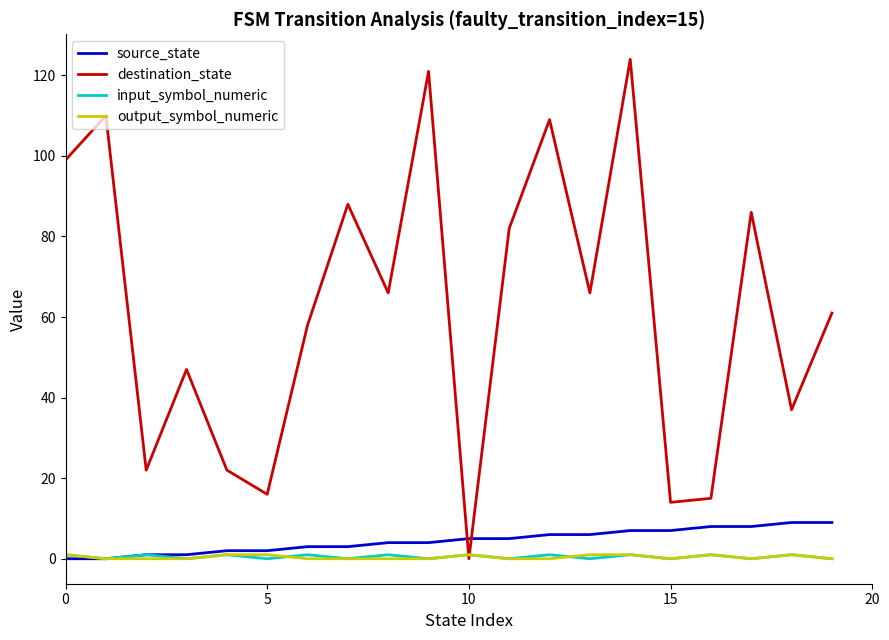

How many intersections are there between destination_state and source_state?

2